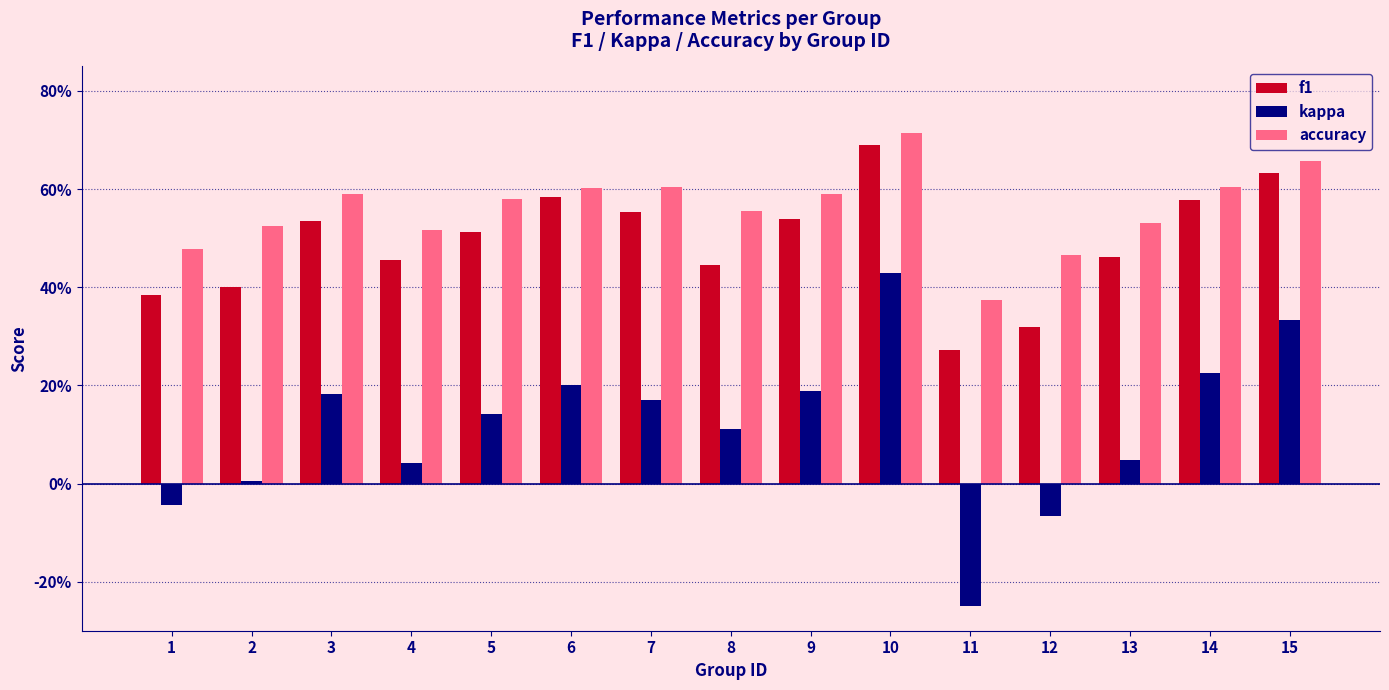

Rank the series at 5 from lowest to highest value.

kappa, f1, accuracy